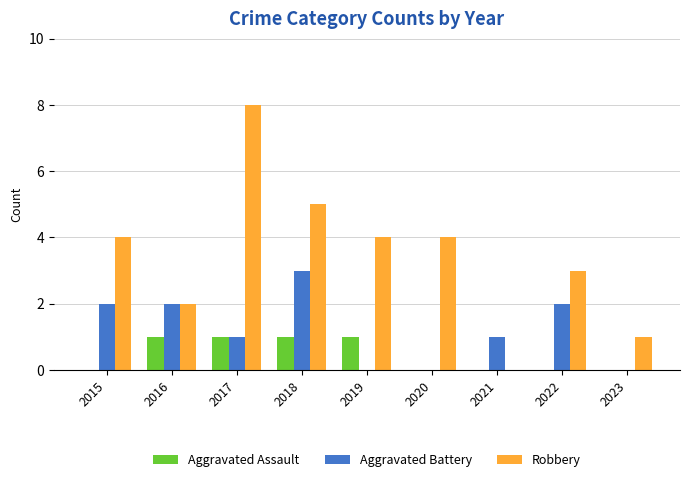

Read the Aggravated Assault value at 2016.

1